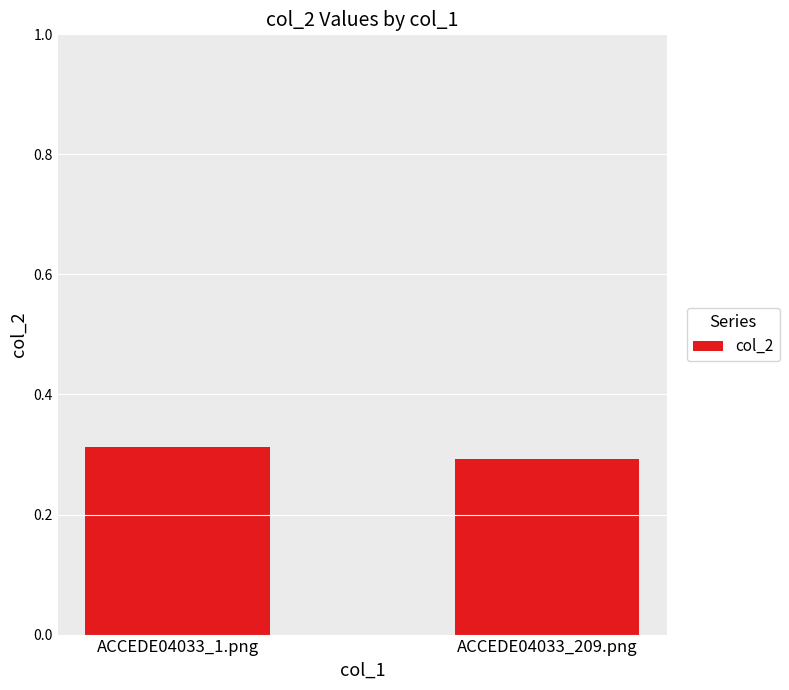

How many categories are shown in the chart?

2